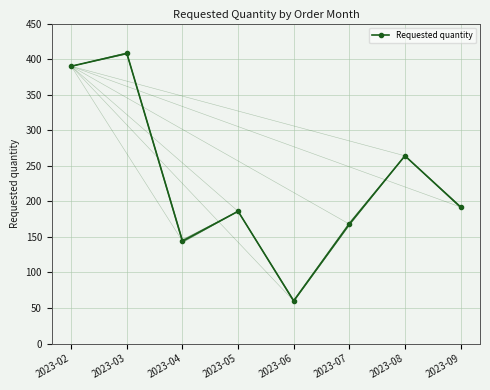

What is the difference between the second highest and minimum values?

330